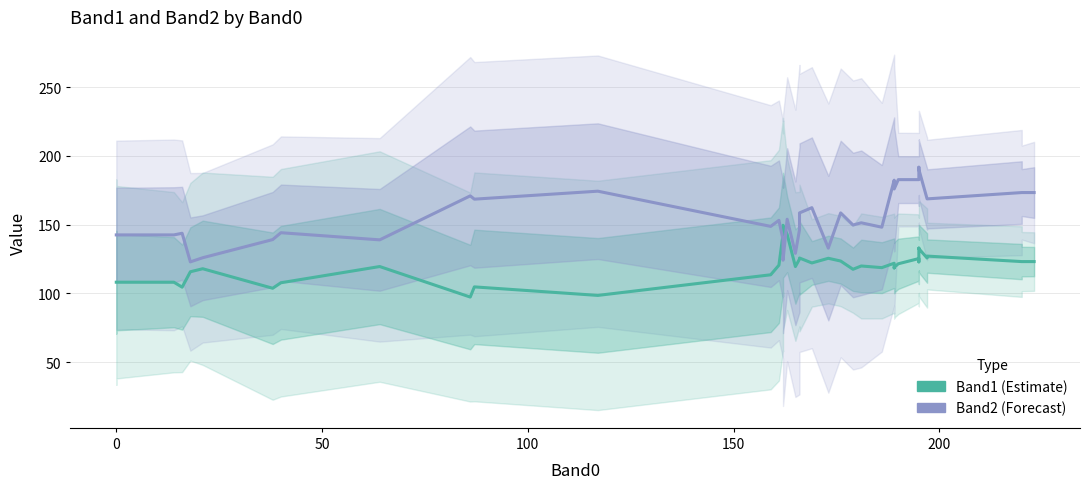

True or false: Band2 has more than 2 points higher than both neighbors.

True